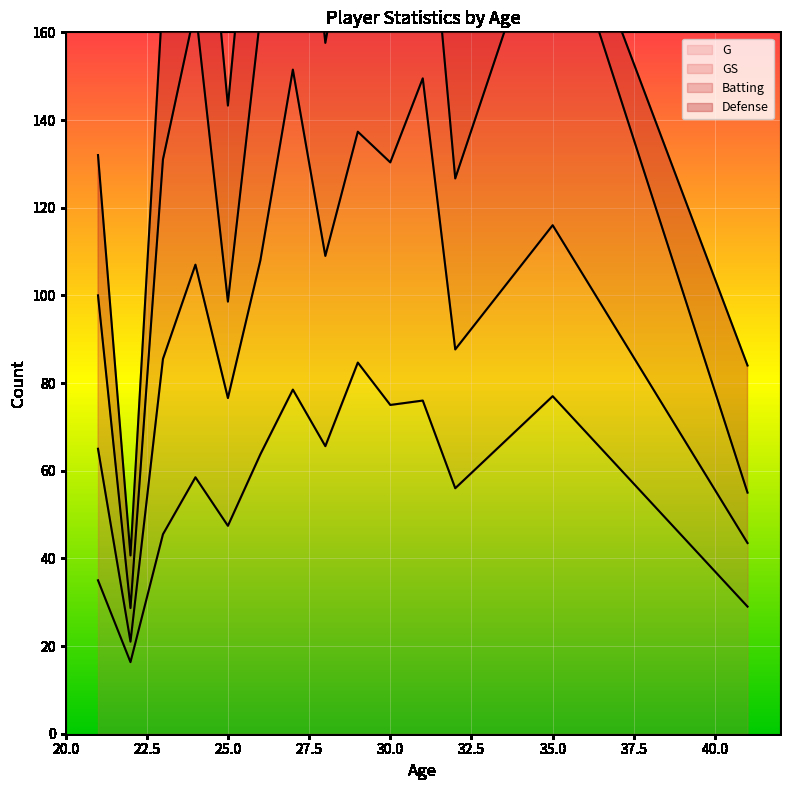

True or false: G has a value of 47.4 at 35.0.

False